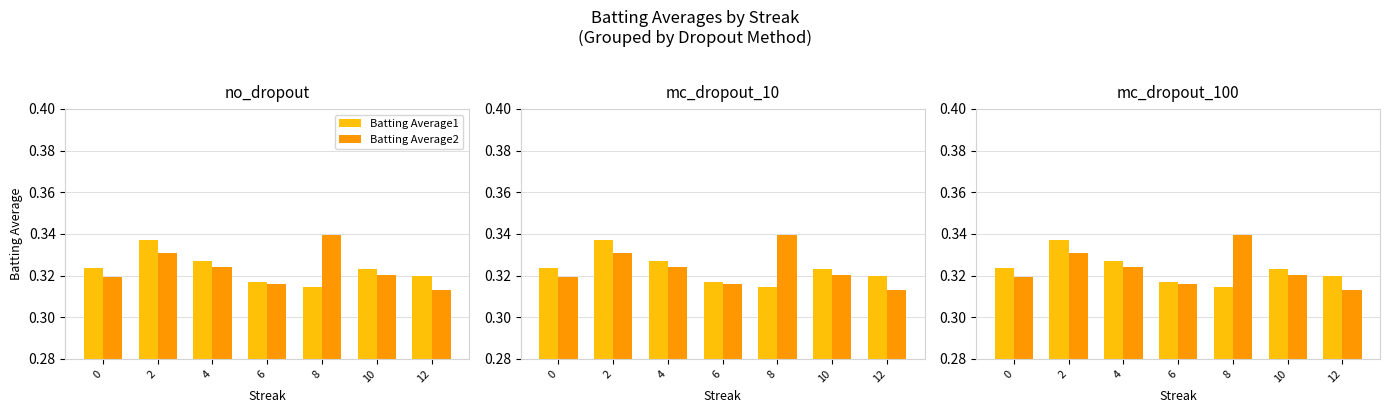

What is the sum of the Batting Average2 values at 6 and 10?

0.6